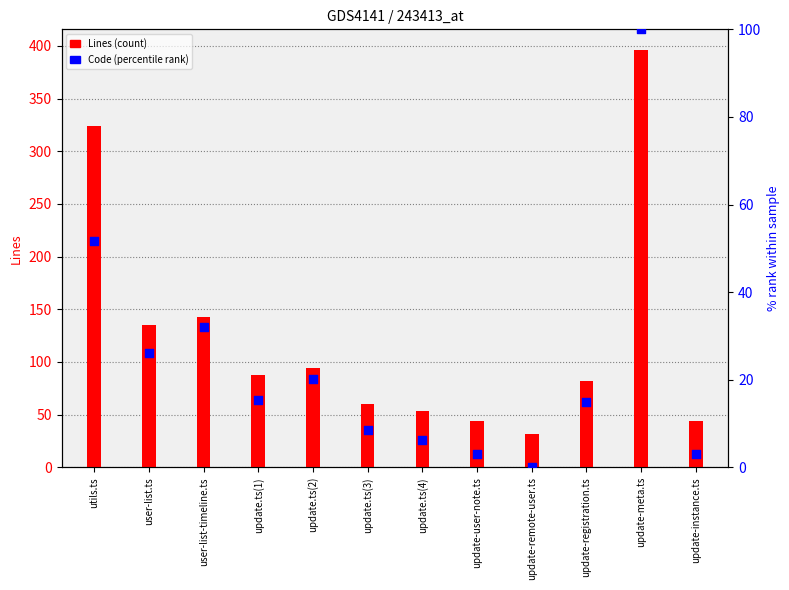

Which series has the largest Y range (max minus min)?

Lines